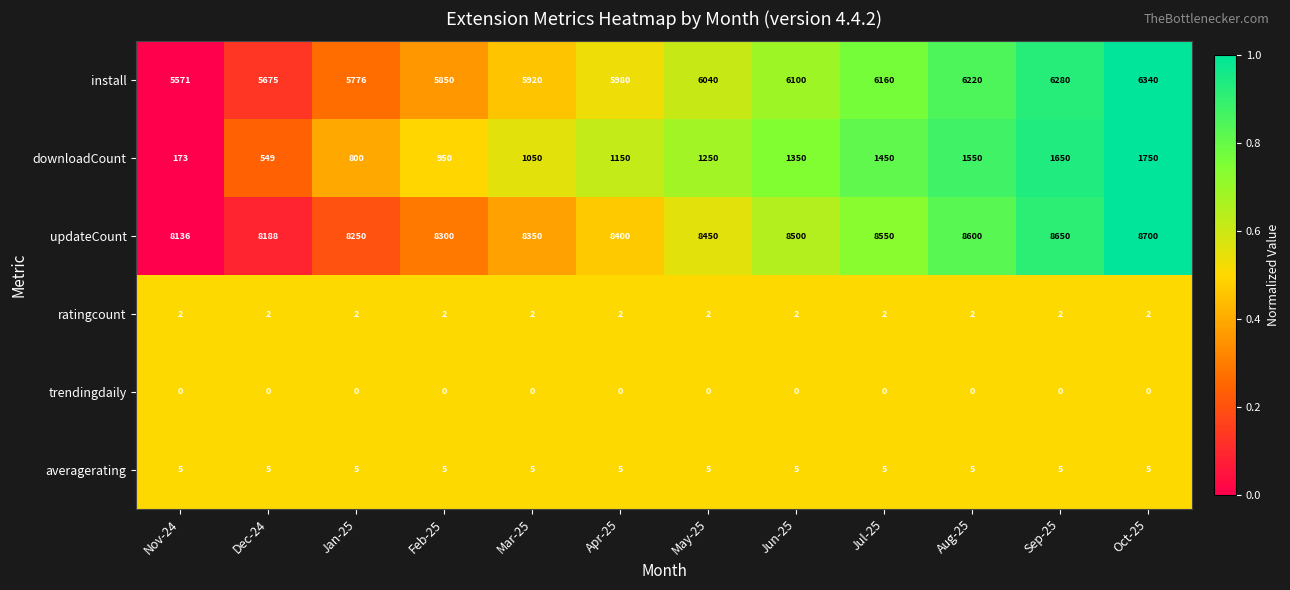

Rank the series by their maximum value, from highest to lowest.

updateCount, install, downloadCount, averagerating, ratingcount, trendingdaily